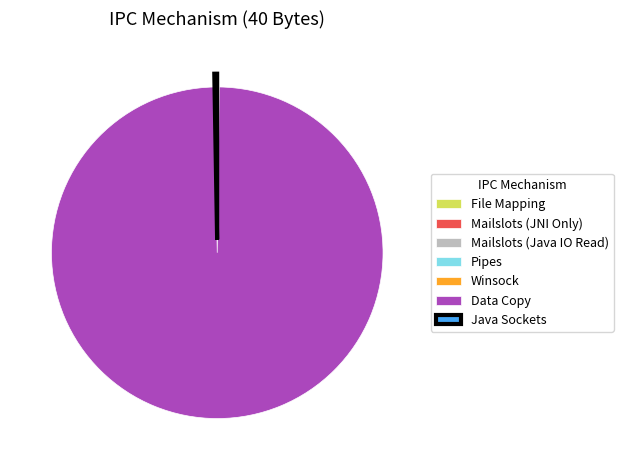

Does any single category account for the majority?

Yes